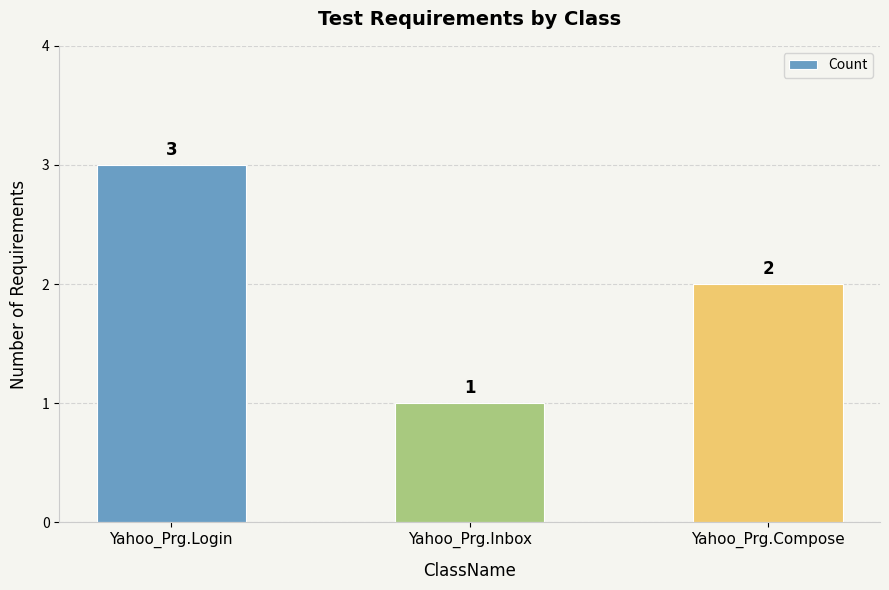

Are the bars horizontal?

No